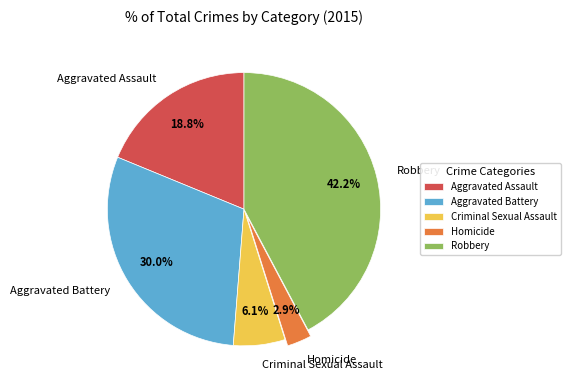

To the nearest percent, what is the combined percentage of Robbery and Aggravated Battery?

72%